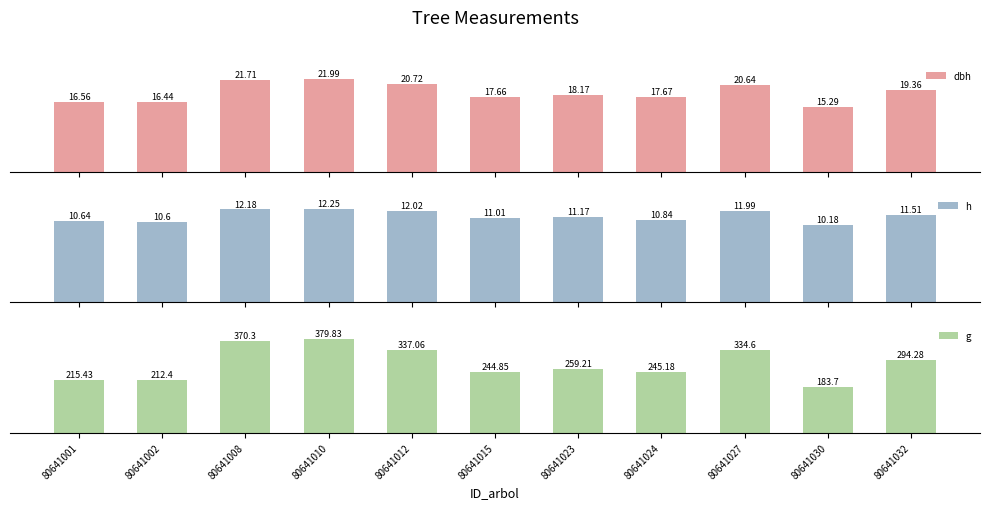

Is the value of dbh at 80641008 greater than the value of h at 80641010?

Yes